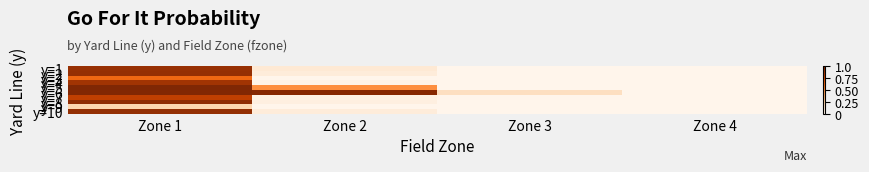

Reading left to right, list all the values displayed in this chart.

y=1: Zone 1=0.9	Zone 2=0.1	Zone 3=0.0	Zone 4=0.0
y=2: Zone 1=0.9	Zone 2=0.1	Zone 3=0.0	Zone 4=0.0
y=3: Zone 1=0.6	Zone 2=0.0	Zone 3=0.0	Zone 4=0.0
y=4: Zone 1=0.9	Zone 2=0.0	Zone 3=0.0	Zone 4=0.0
y=5: Zone 1=1.0	Zone 2=0.5	Zone 3=0.0	Zone 4=0.0
y=6: Zone 1=1.0	Zone 2=1.0	Zone 3=0.2	Zone 4=0.0
y=7: Zone 1=0.8	Zone 2=0.0	Zone 3=0.0	Zone 4=0.0
y=8: Zone 1=0.9	Zone 2=0.0	Zone 3=0.0	Zone 4=0.0
y=9: Zone 1=0.2	Zone 2=0.0	Zone 3=0.0	Zone 4=0.0
y=10: Zone 1=0.9	Zone 2=0.1	Zone 3=0.0	Zone 4=0.0